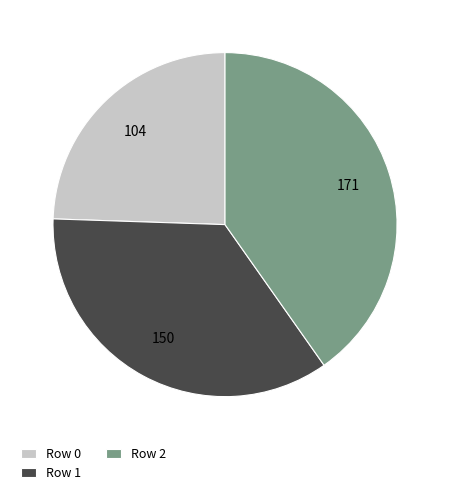

Is Row 2 the majority of the pie?

No